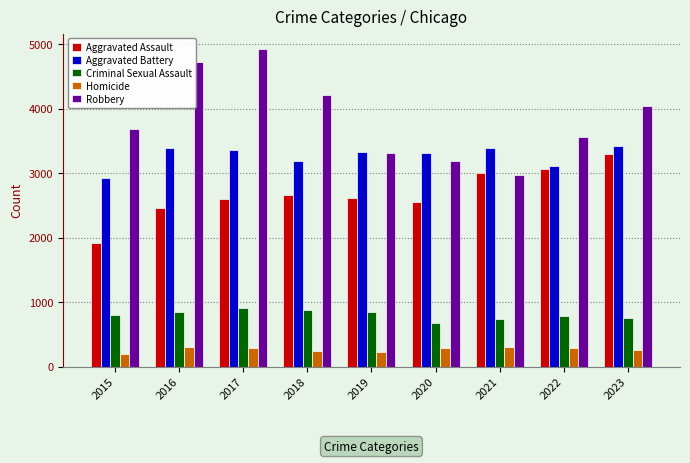

What is the average value of the Aggravated Assault series?

2683